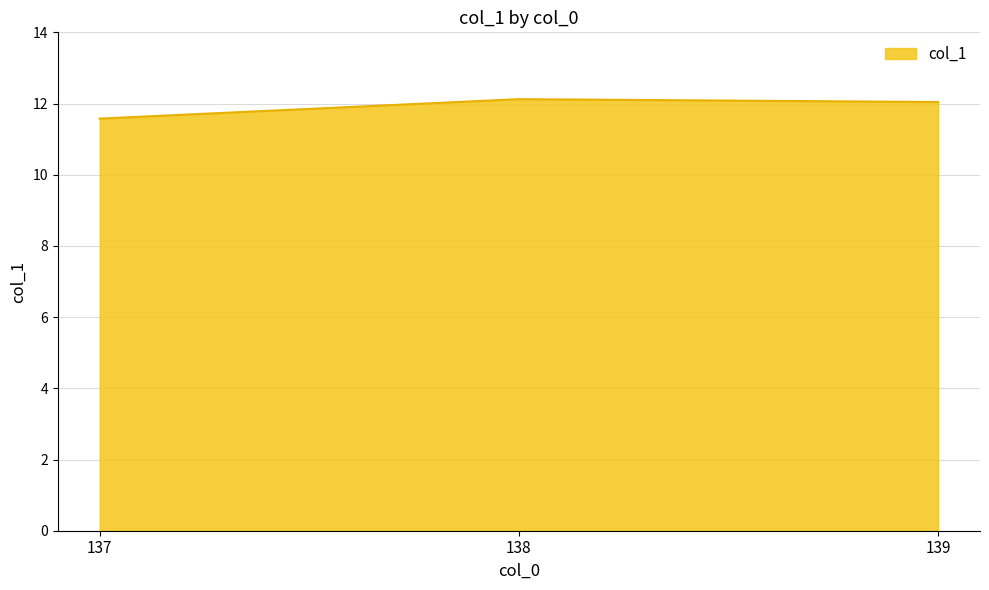

What is the sum of the values at 139 and 137?

23.6